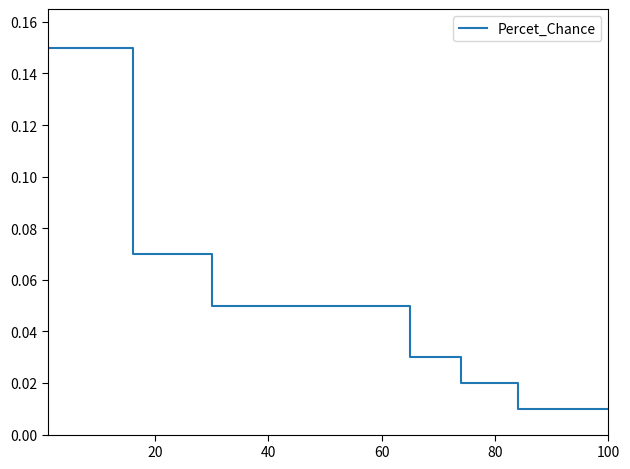

Is this an area chart (filled region under the line)?

No